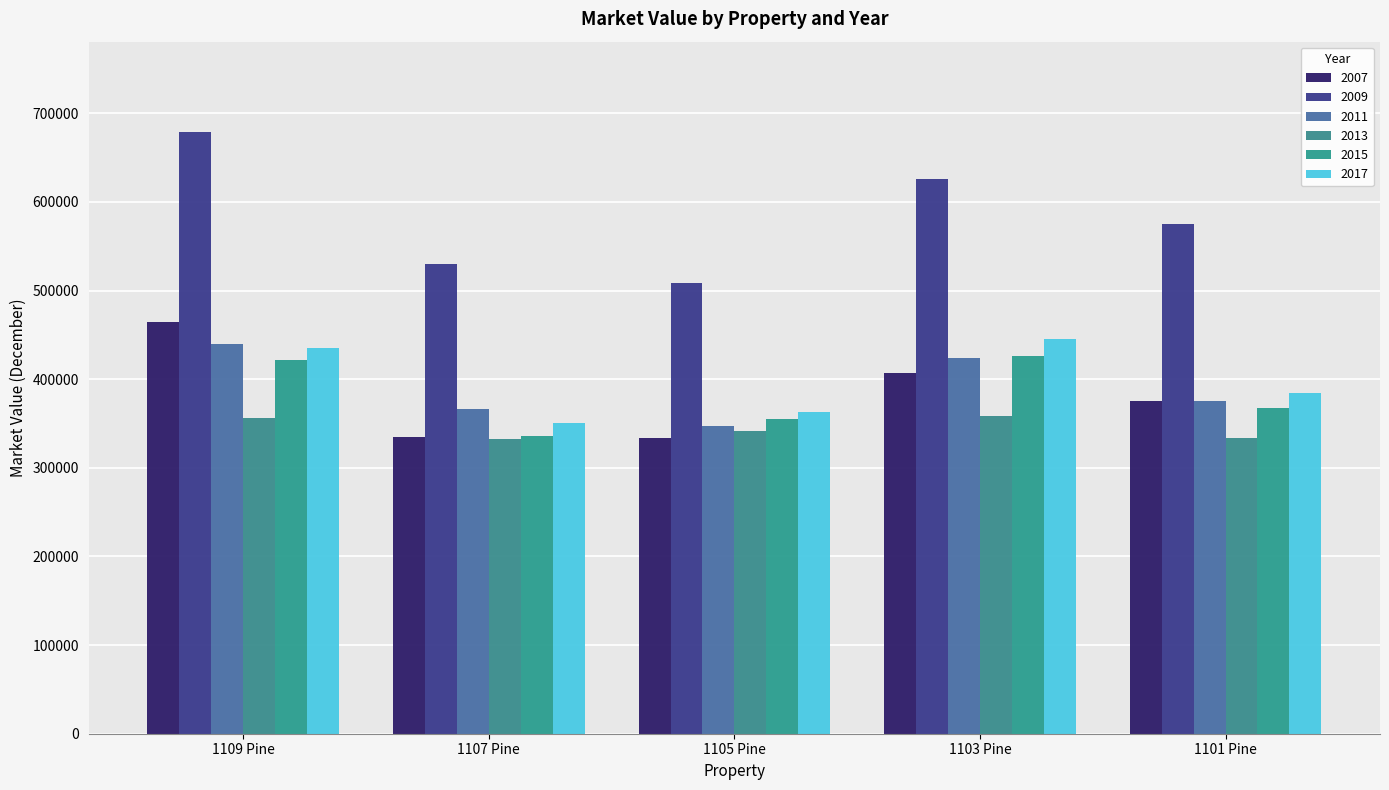

Which series has the largest total across all categories?

2009